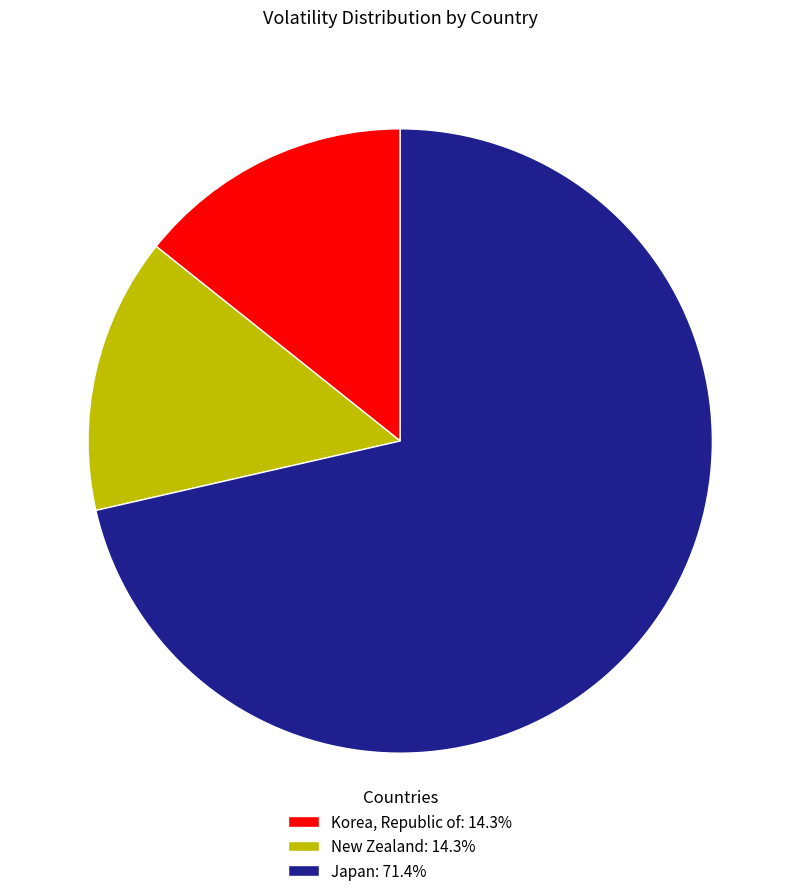

How many slices are in this pie chart?

3